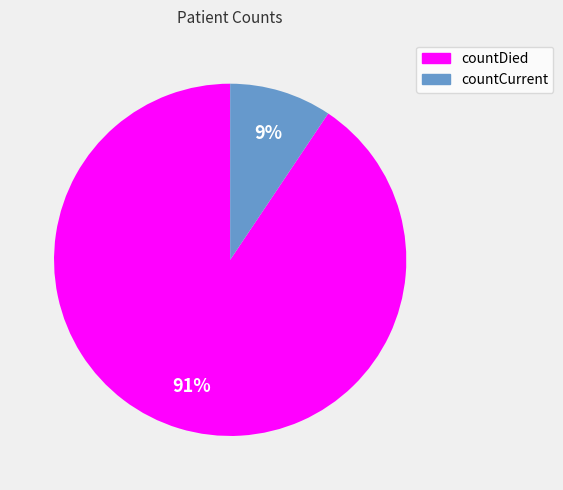

Which slice is the smallest?

countCurrent